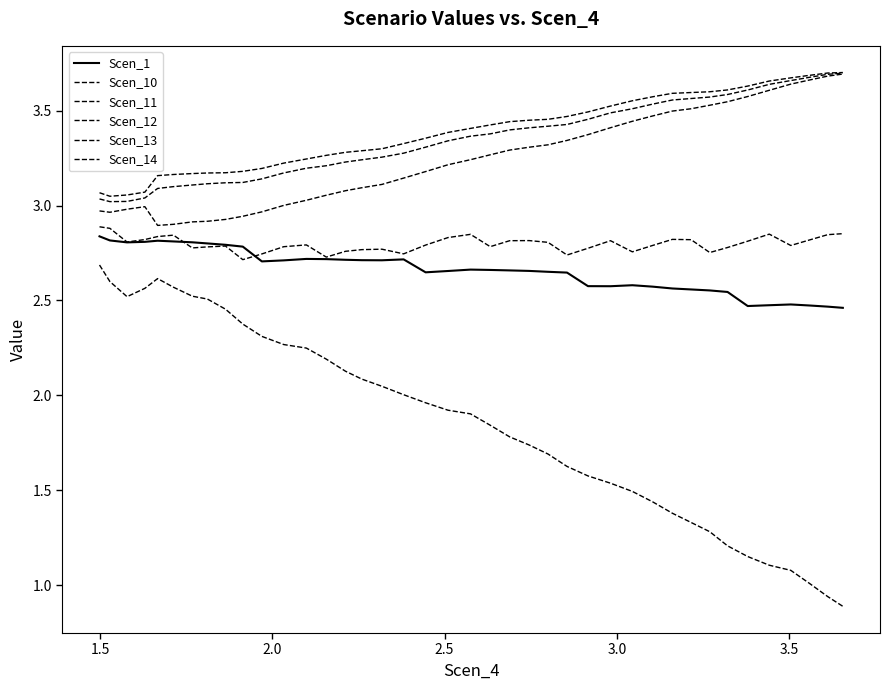

How many lines are shown in the chart?

6